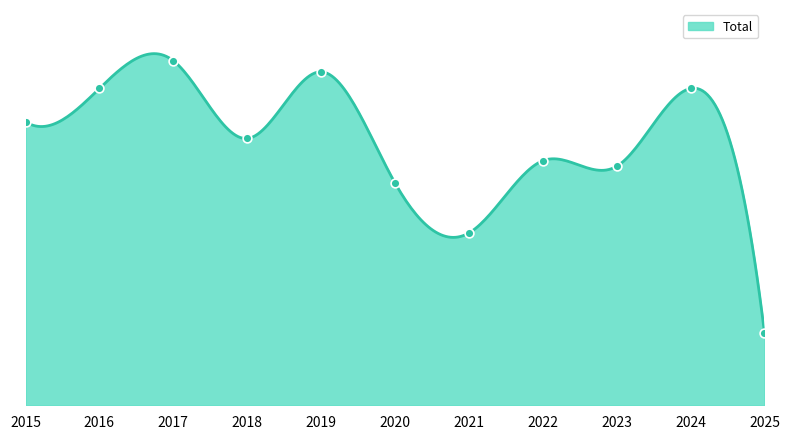

Between 2016 and 2015, which is larger?

2016